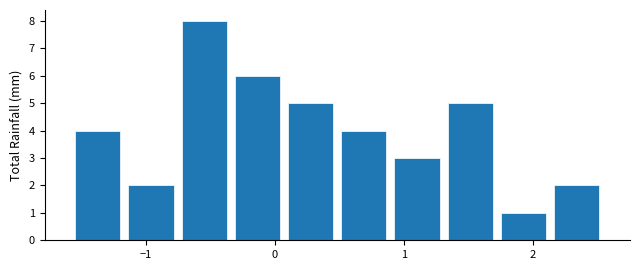

How tall is the bar that spans 1.7 to 2.1 on the x-axis? Neither the bar edges nor the heights are printed on the chart, so give them approximately, as read against the axes.

1